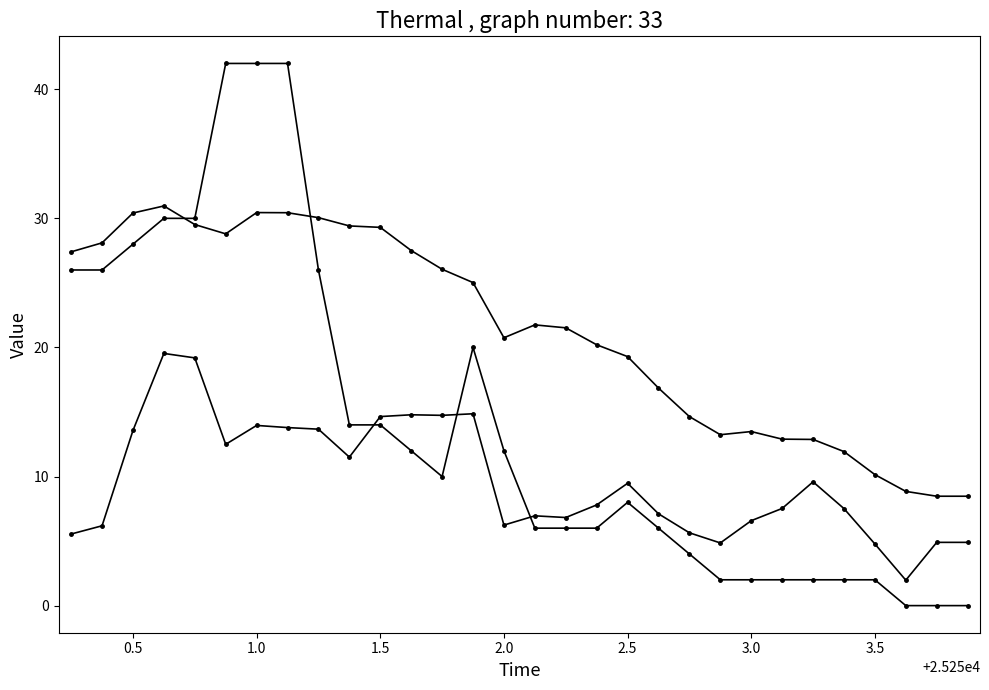

Does the chart have visible grid lines?

No